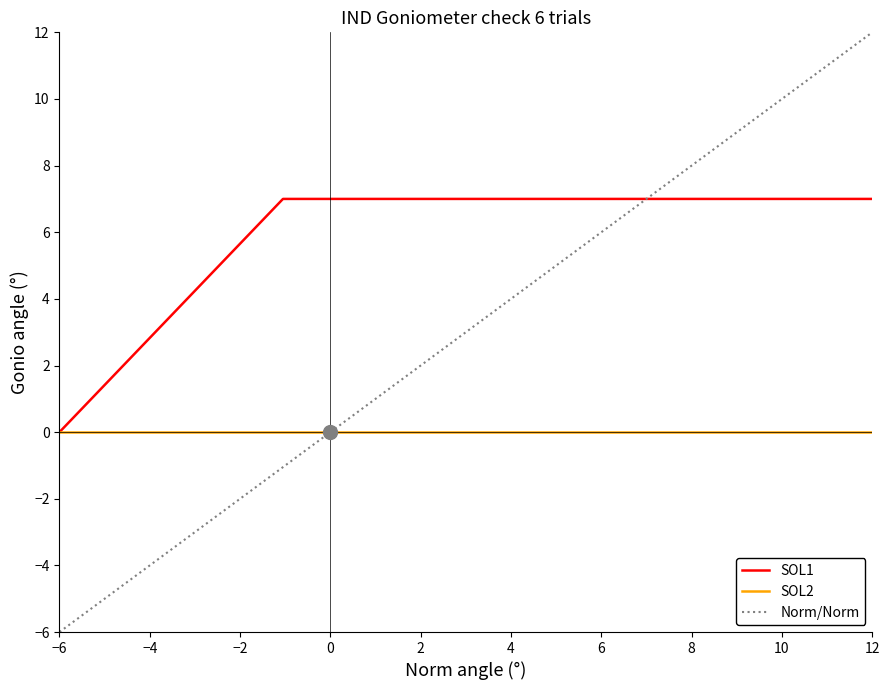

Where is SOL1 nearest to the value 3?

−6